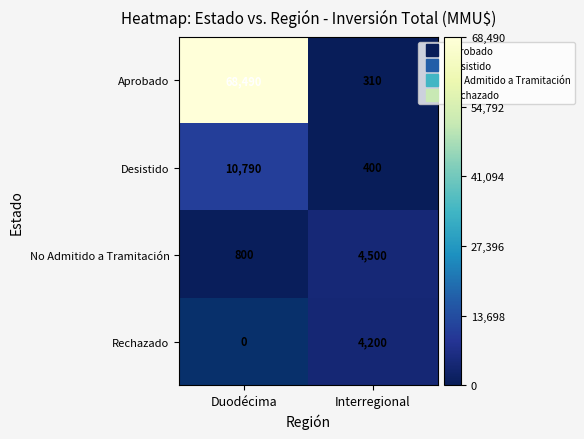

Which category has the lowest value across all series?

Interregional